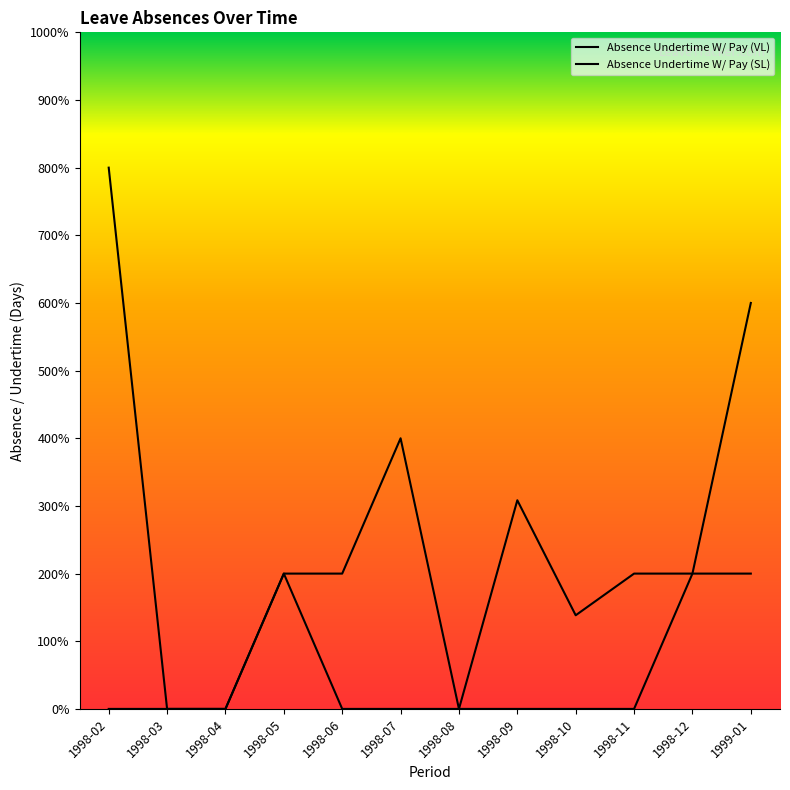

At 1998-04, list the series in order from largest to smallest.

Absence Undertime W/ Pay (VL), Absence Undertime W/ Pay (SL)